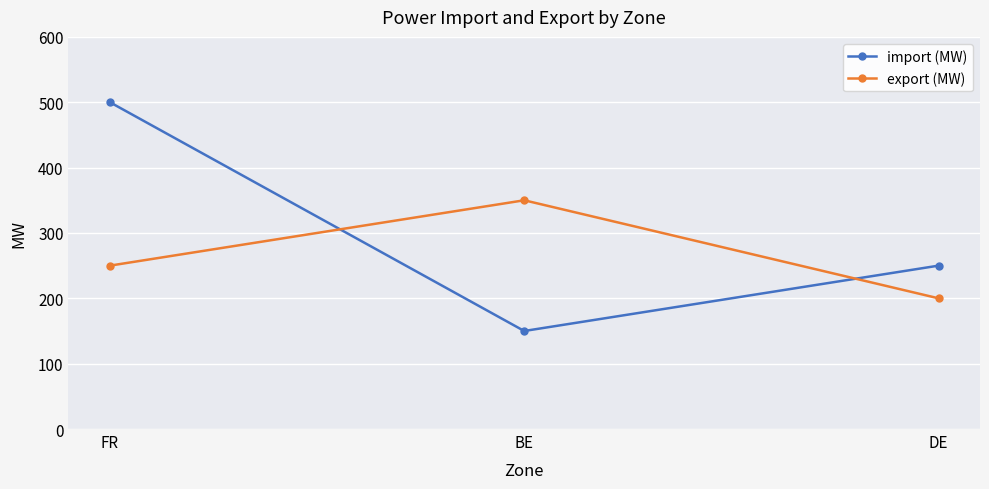

Reading left to right, extract all data points from this chart.

import (MW): FR=500	BE=150	DE=250
export (MW): FR=250	BE=350	DE=200